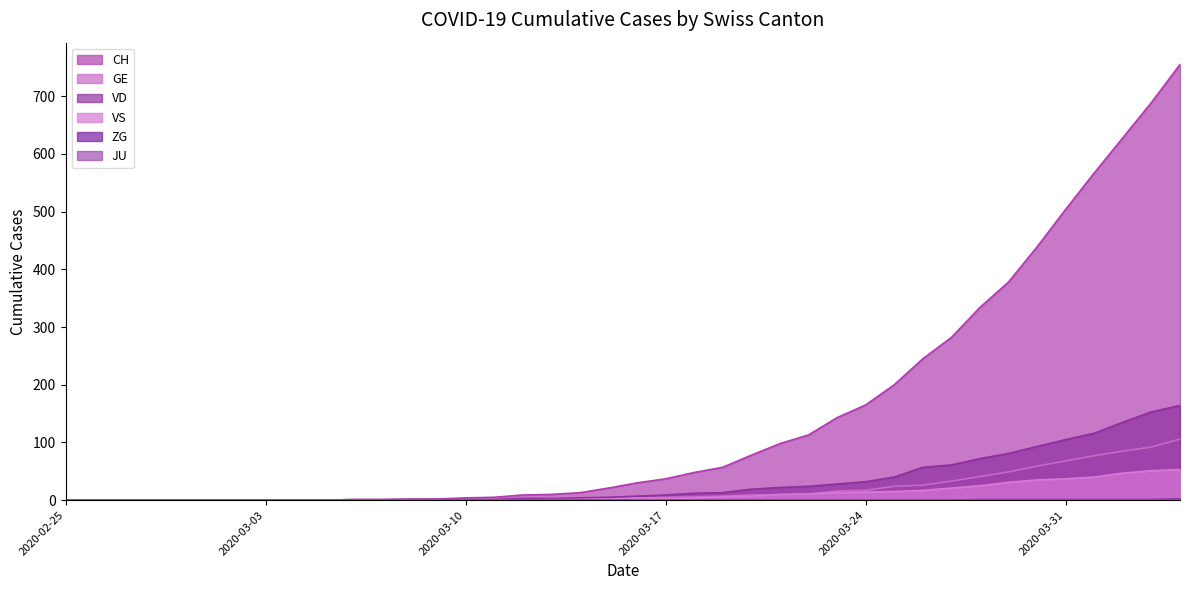

What is the value of the CH point at the 34th from the left?

378